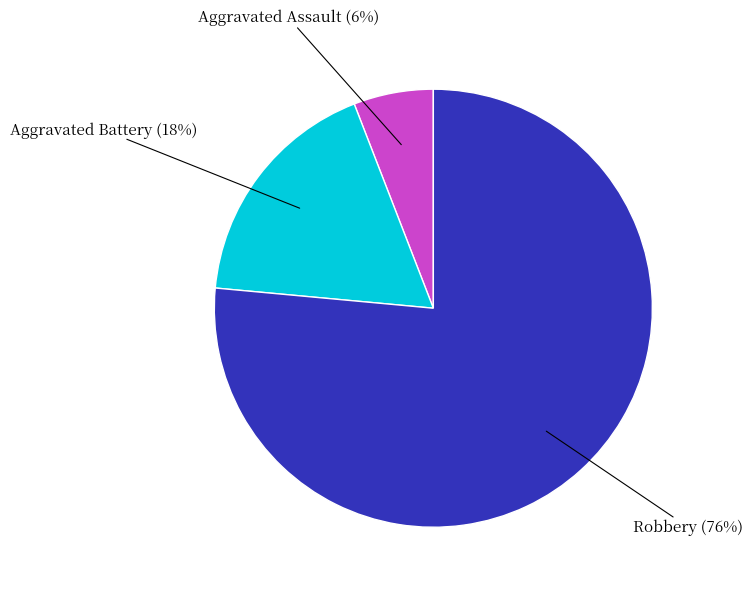

Is there a majority slice in this chart?

Yes